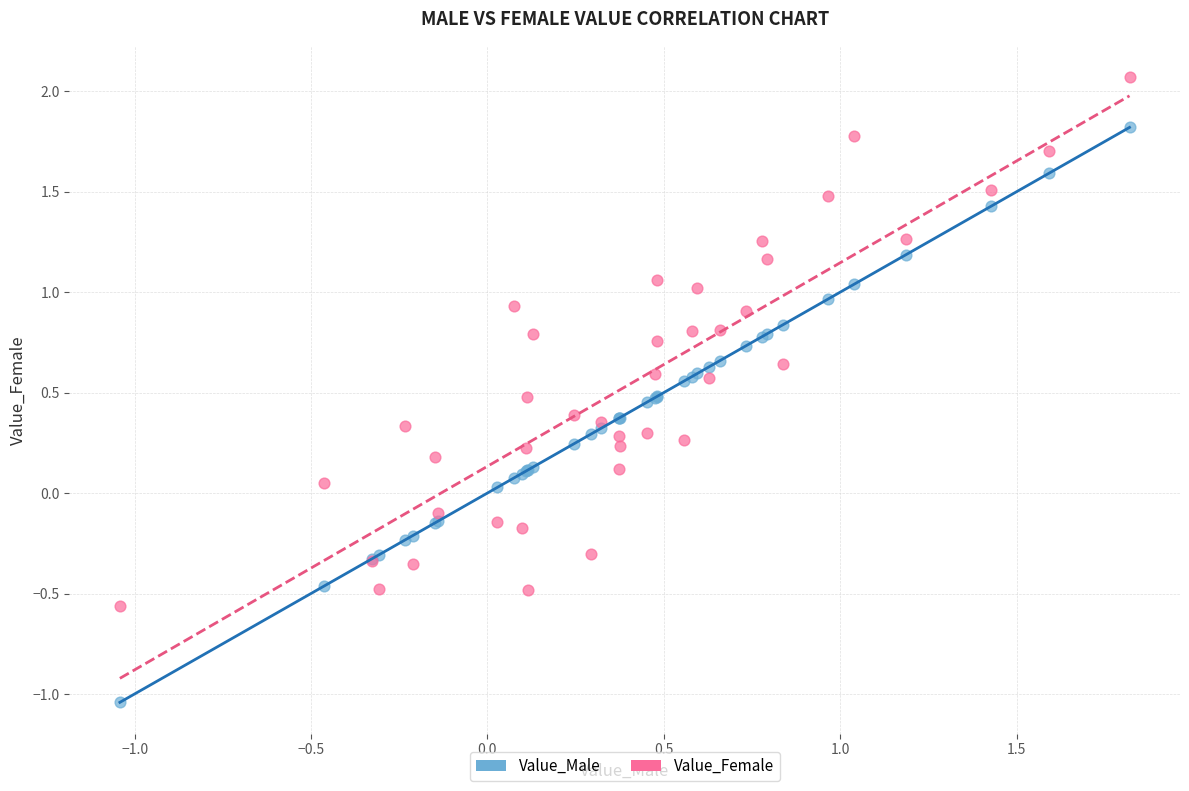

Which series has the largest Y range (max minus min)?

Value_Male